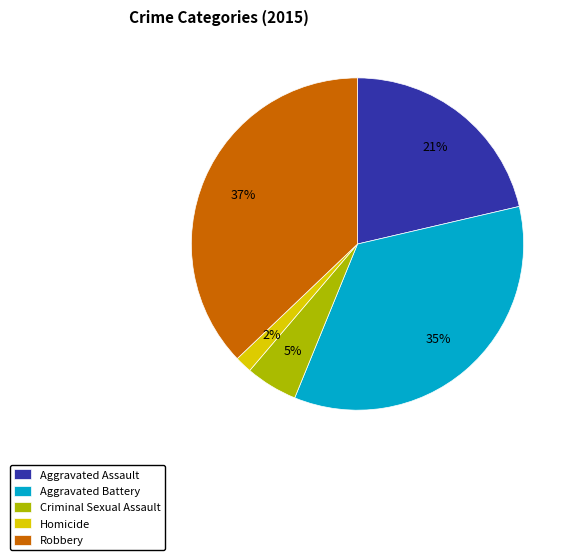

Combined, do Aggravated Assault and Homicide account for over 50%?

No